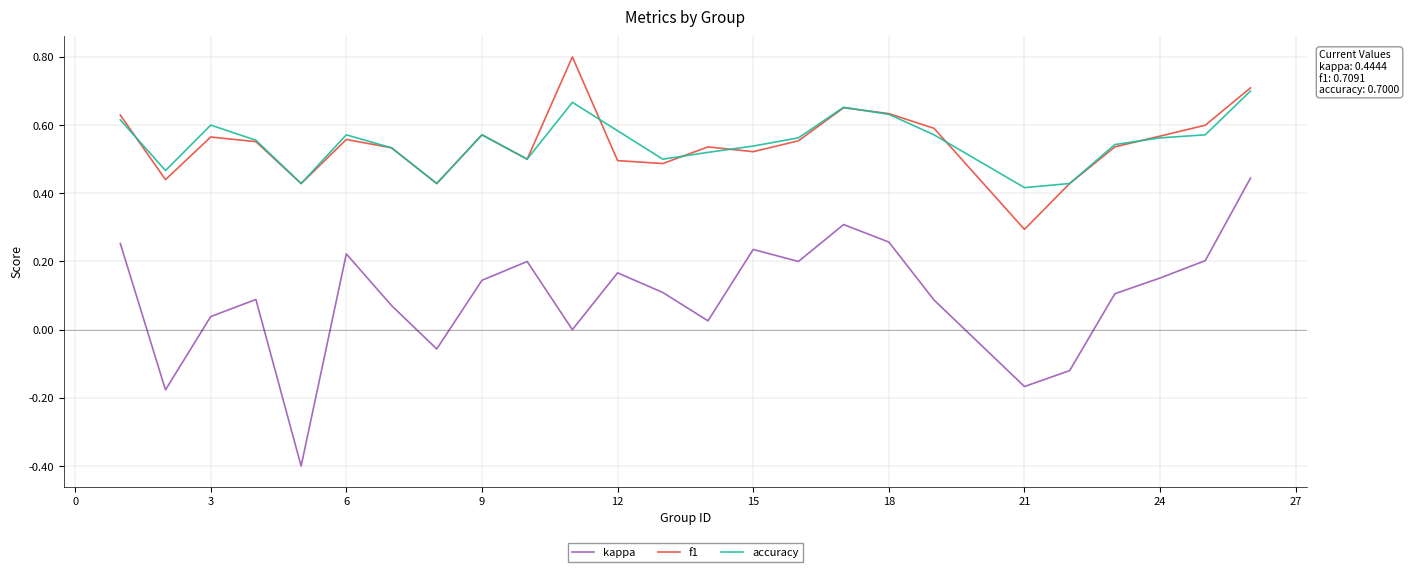

Which series has the widest spread of values?

kappa